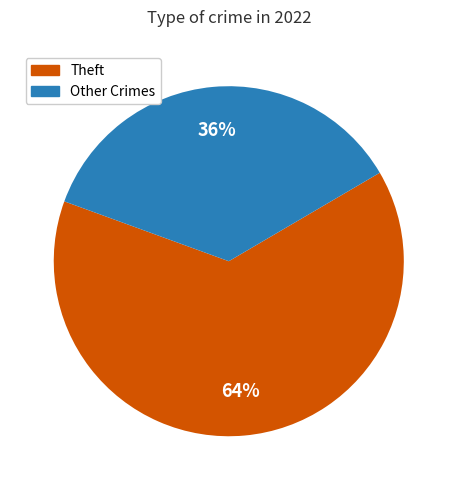

Count the number of slices in the pie.

2